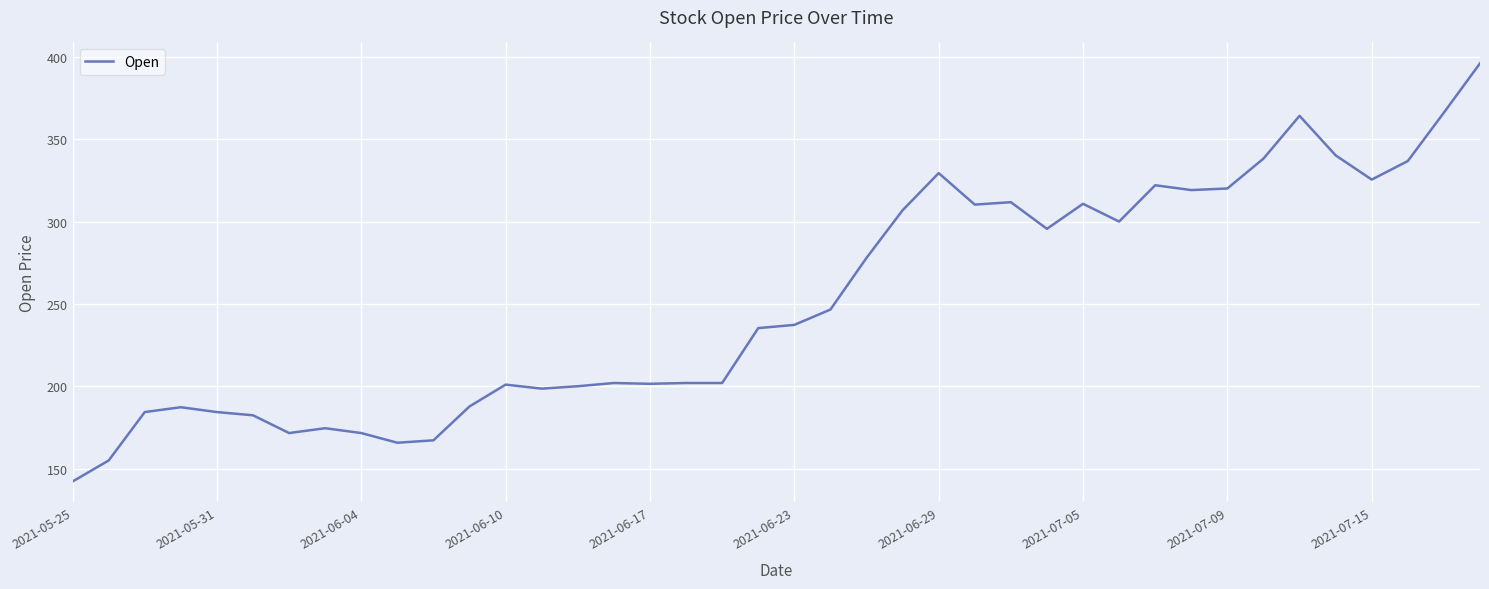

What is the difference between the maximum and minimum values?

253.9